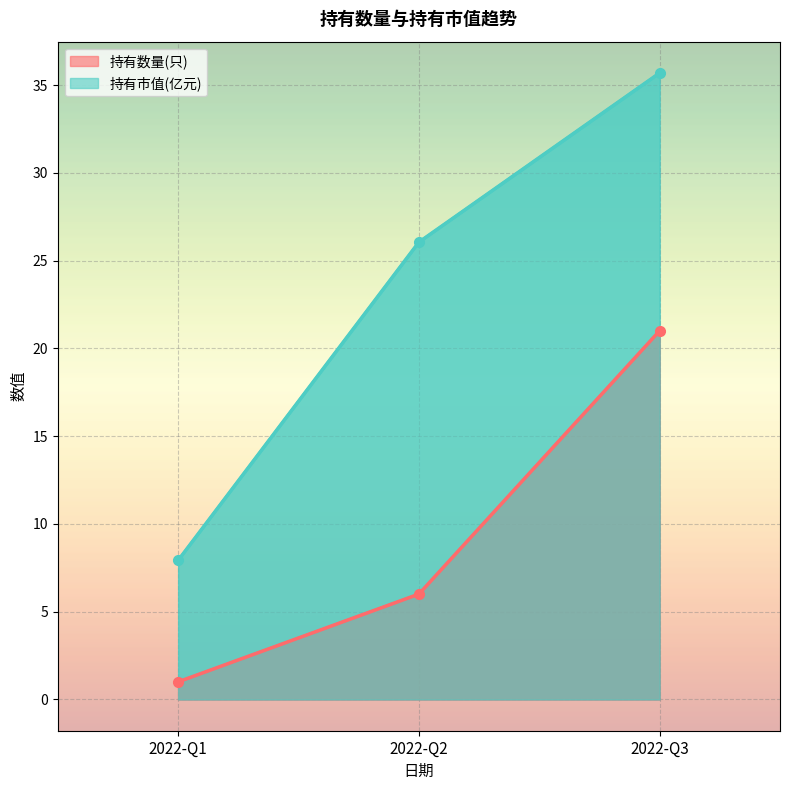

Between 2022-Q3 and 2022-Q1, which is larger?

2022-Q3